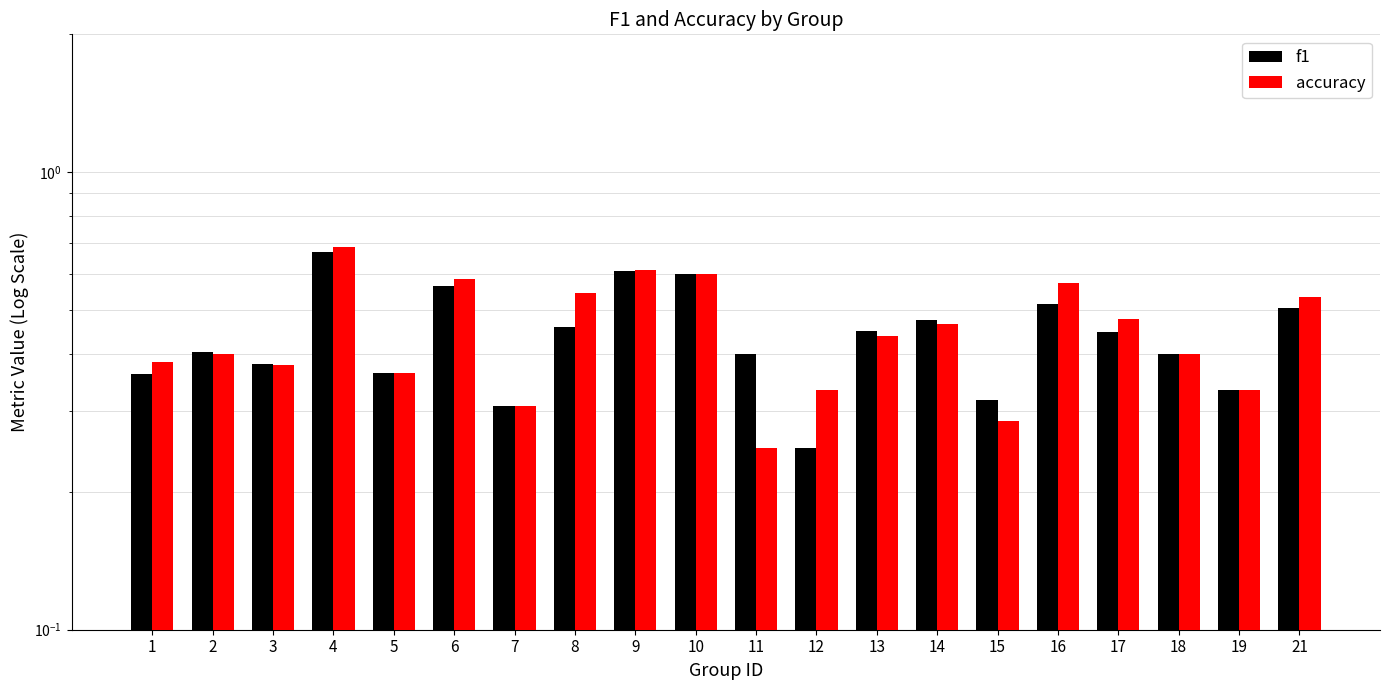

What are all the series names shown in the legend?

f1, accuracy